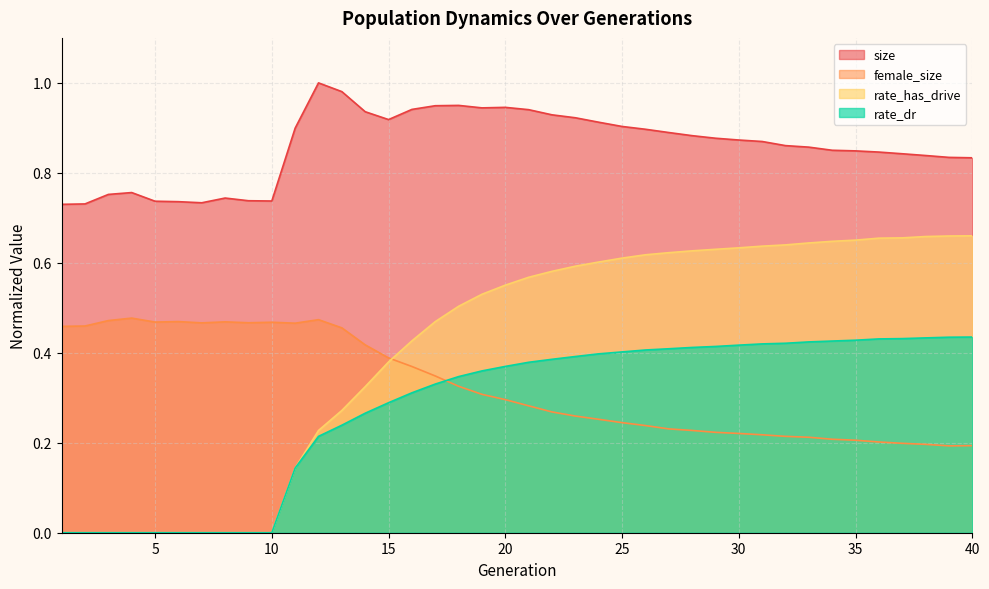

Is the value of rate_dr at 14 greater than the value of size at 1?

No